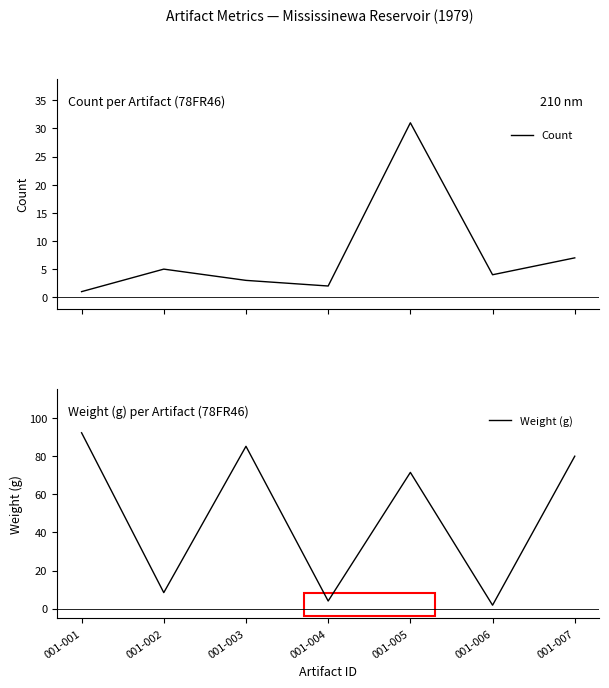

What is the total value across all series at 001-001?

93.3